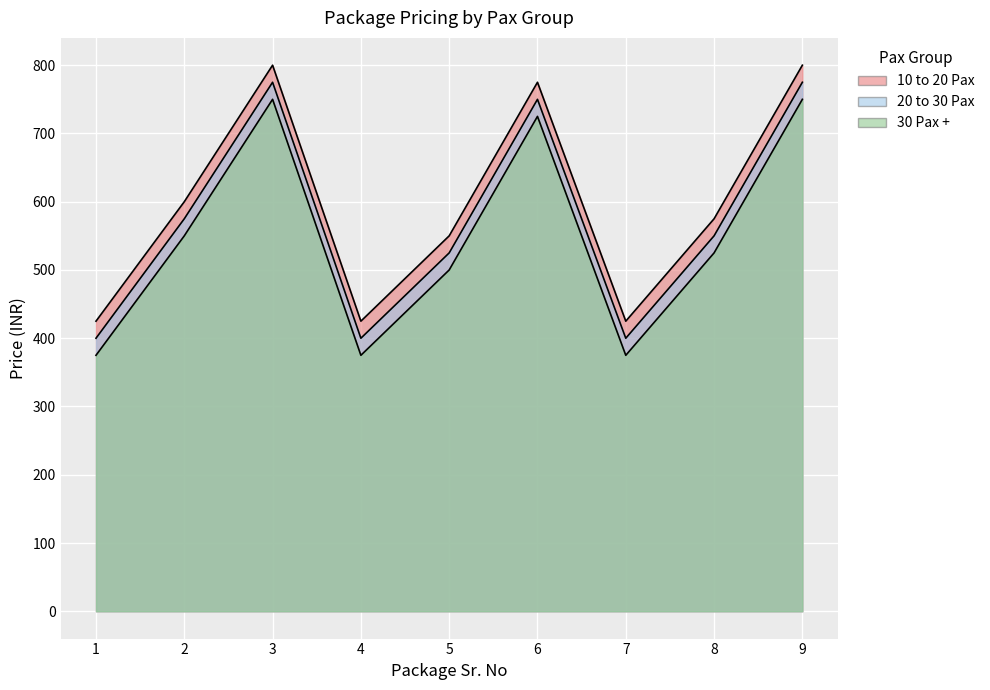

What is the average value of the 10 to 20 Pax series?

597